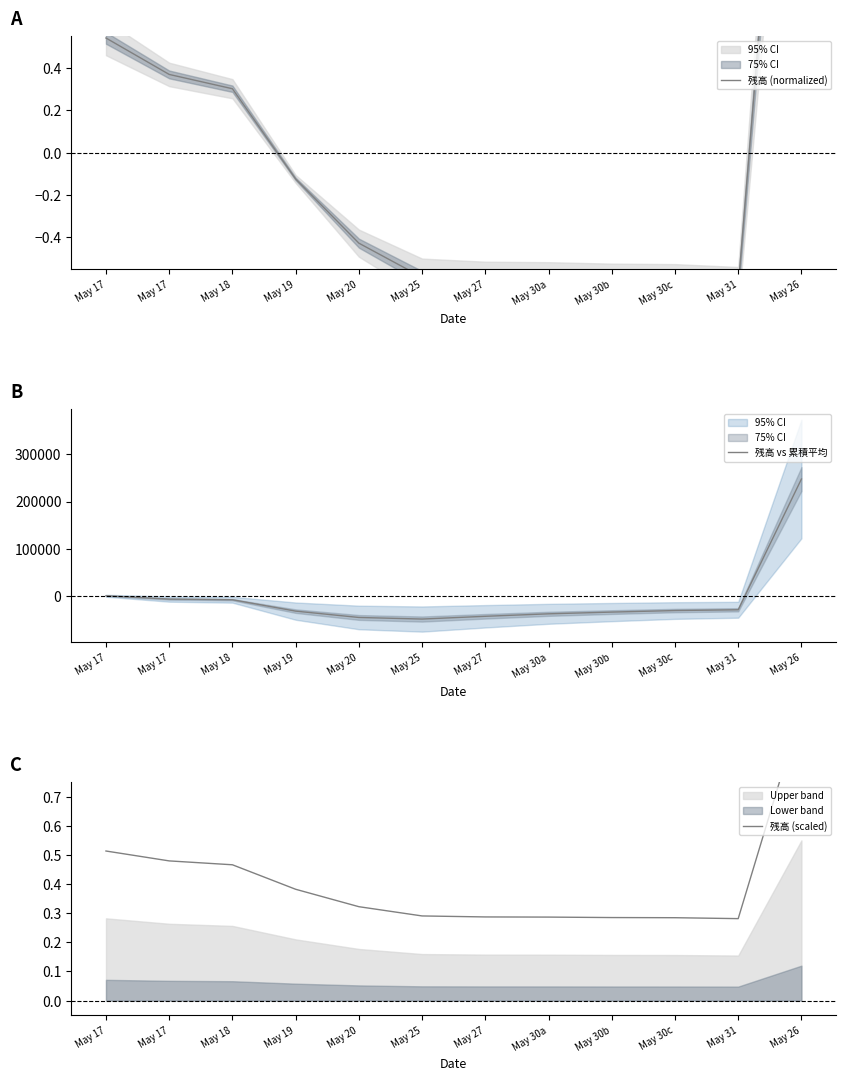

At which category does 残高 vs 累積平均 reach its first local valley?

May 25